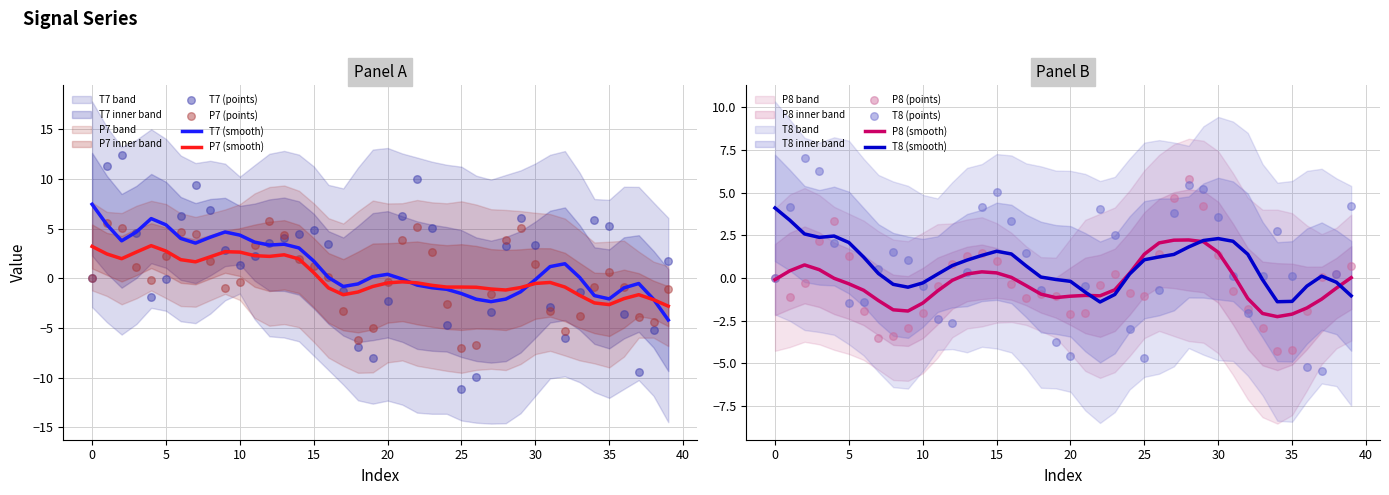

Is the value of P8 at 25 greater than the value of P7 at 33?

Yes